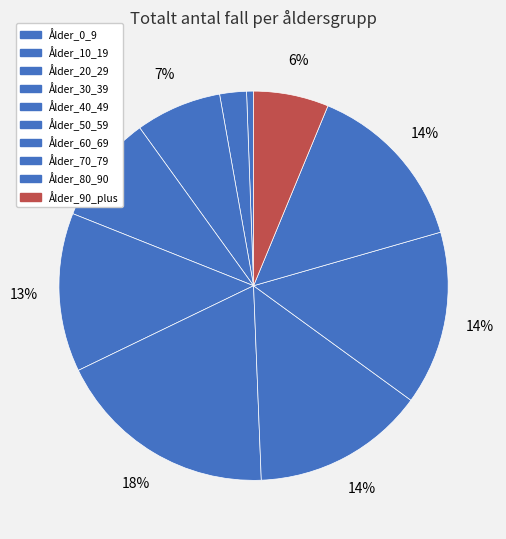

To the nearest percent, what is the difference between the largest and smallest slice percentages?

18%